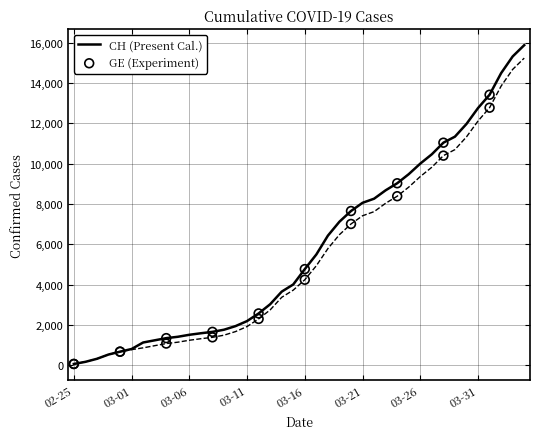

Which series reaches the minimum Y coordinate?

CH